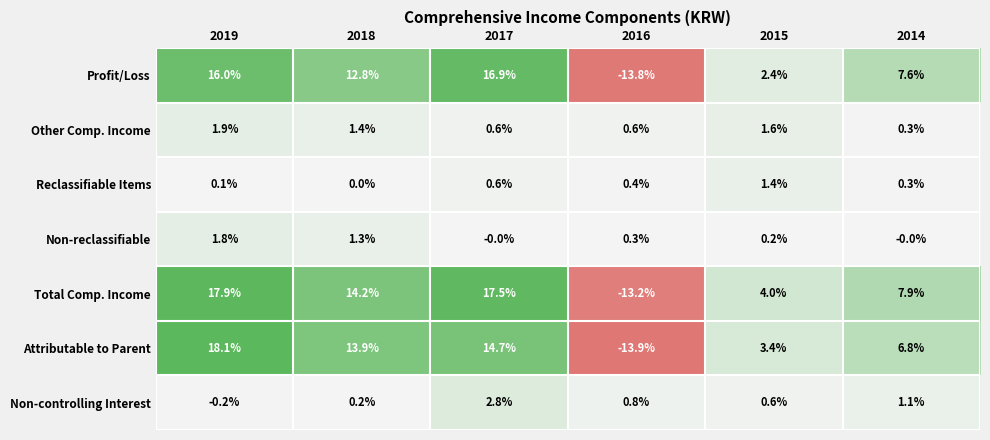

Which series has the widest spread of values?

Attributable to Parent